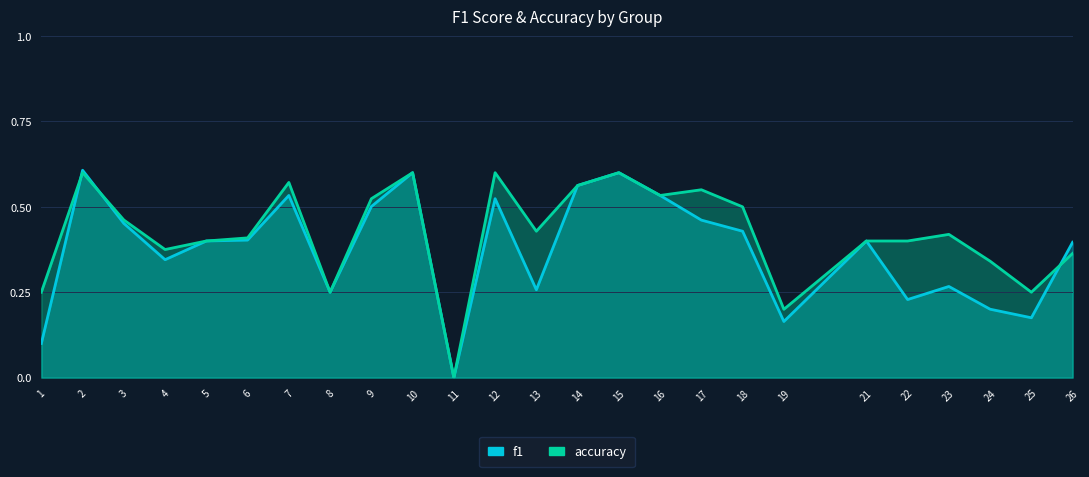

The f1 series shows 0.4 at 18. True or false?

True